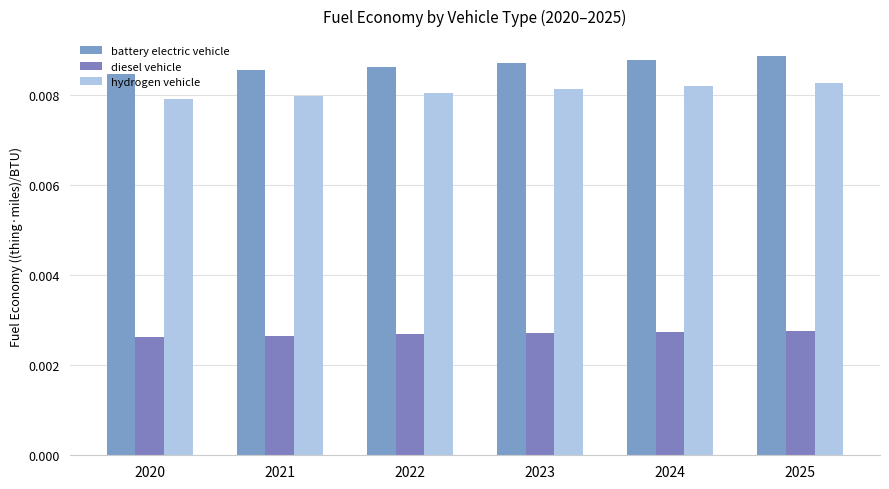

True or false: diesel vehicle has a value of 0.0 at 2020.

True